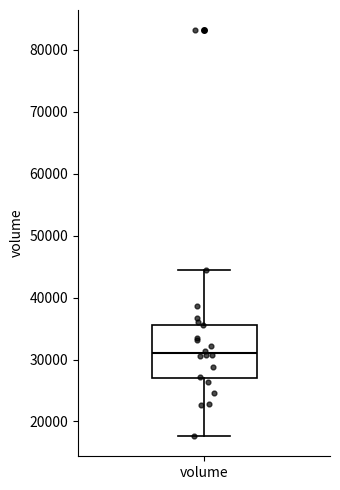

Read this box plot against the y-axis: the position of the median line, the range covered by the box, and the ends of both whiskers. The values are not printed on the chart, so give them approximately, as read against the axis.

median 31000, box 27000 to 36000, whiskers 18000 to 44000